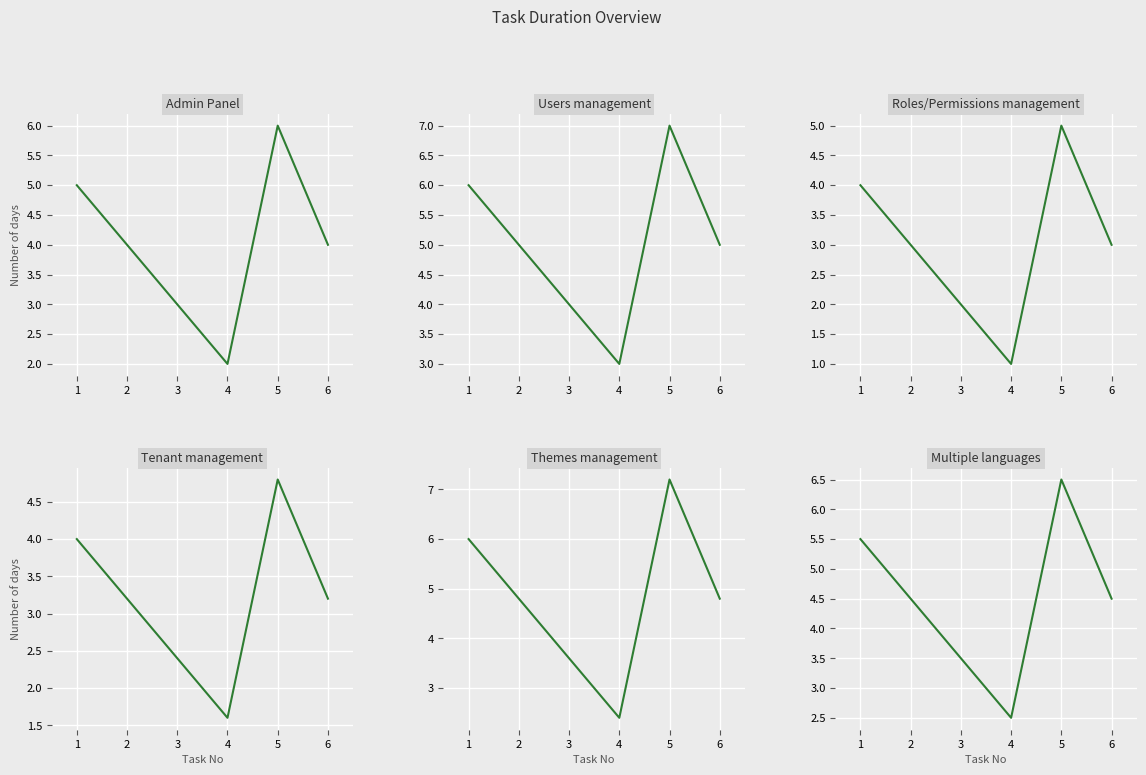

At which category does Tenant management reach its first local peak?

5